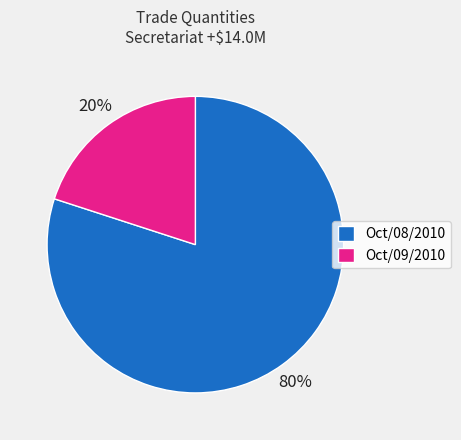

Between Oct/08/2010 and Oct/09/2010, which is larger?

Oct/08/2010